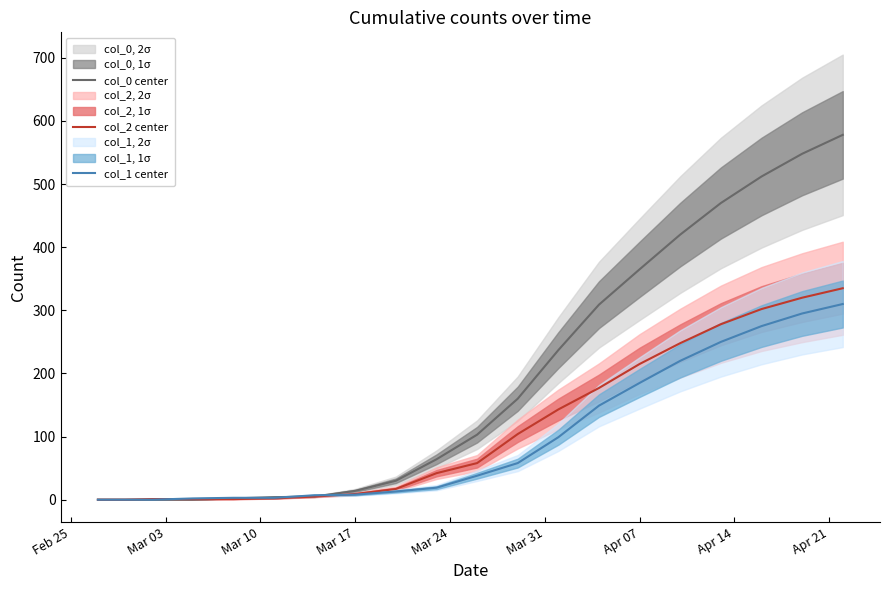

Reading left to right, list all the values displayed in this chart.

col_0 center: 0	0	0	0	2	4	5	14	30	64	103	160	237	309	365	420	470	512	548	578
col_2 center: 0	0	1	1	1	2	5	9	17	42	58	104	143	177	215	248	278	302	320	335
col_1 center: 0	0	0	2	3	3	7	8	13	19	38	58	99	149	185	220	250	275	295	310